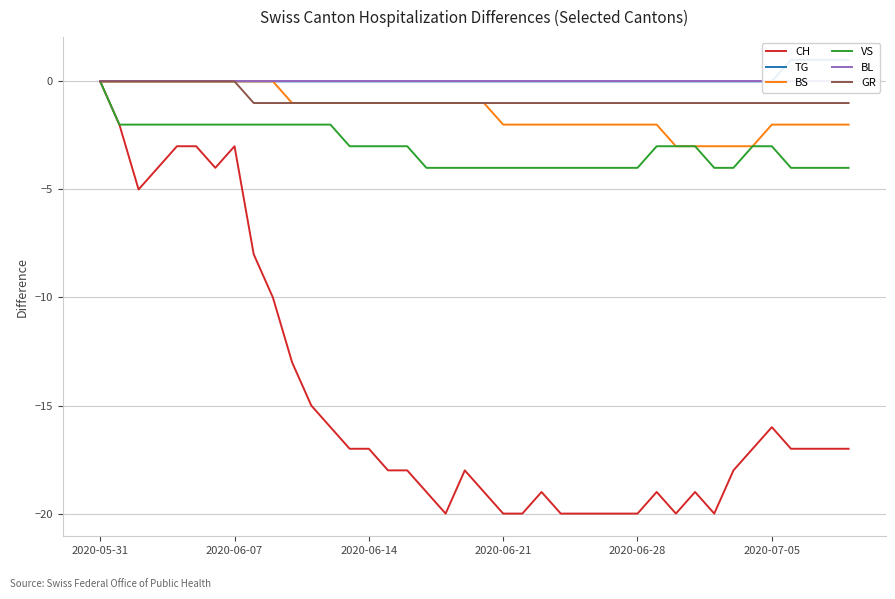

True or false: VS and GR intersect in this chart.

False